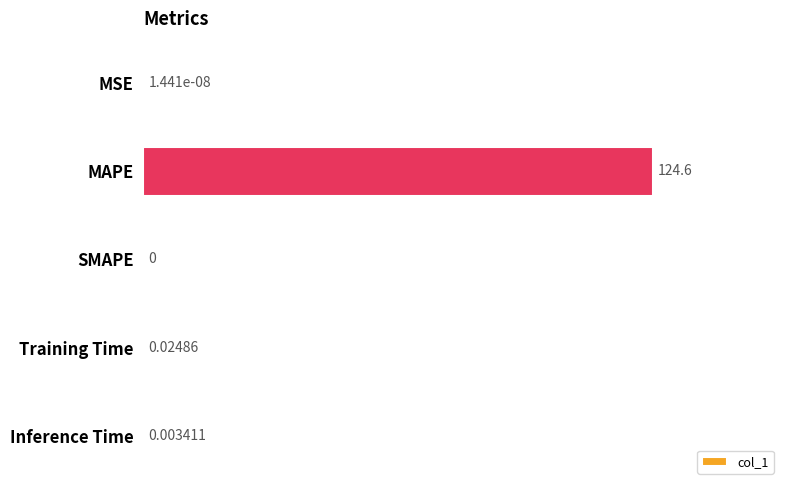

At which label is the value closest to 62?

Training Time